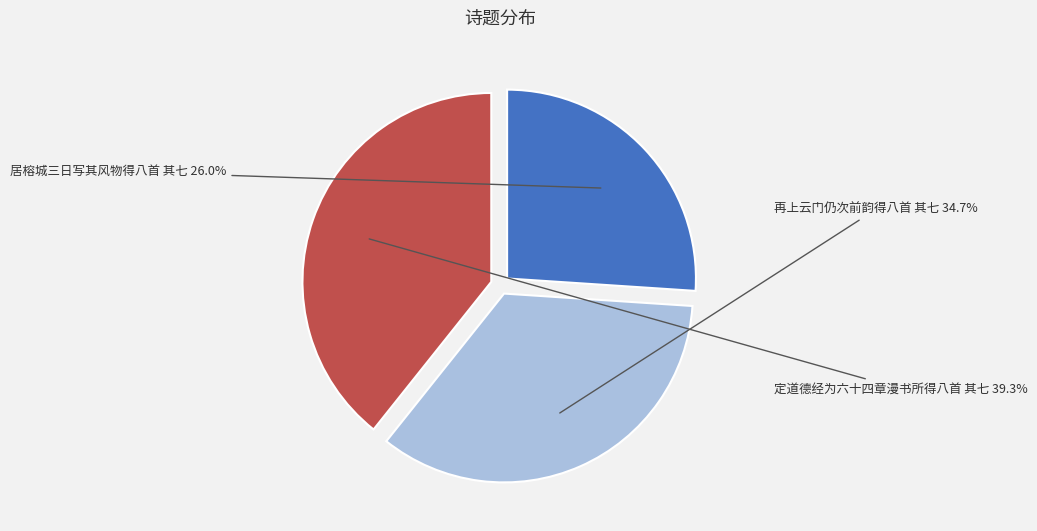

Combined, do 定道德经为六十四章漫书所得八首 其七 and 再上云门仍次前韵得八首 其七 account for over 50%?

Yes